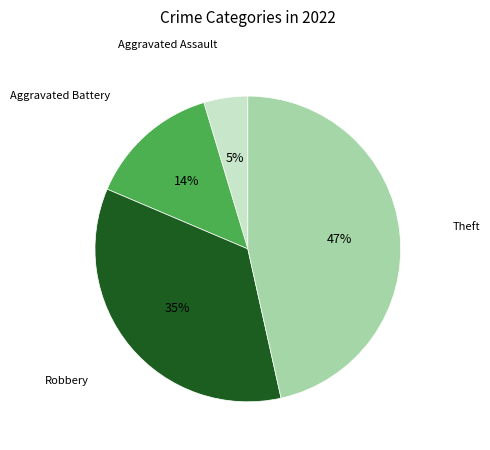

Does any single category account for the majority?

No